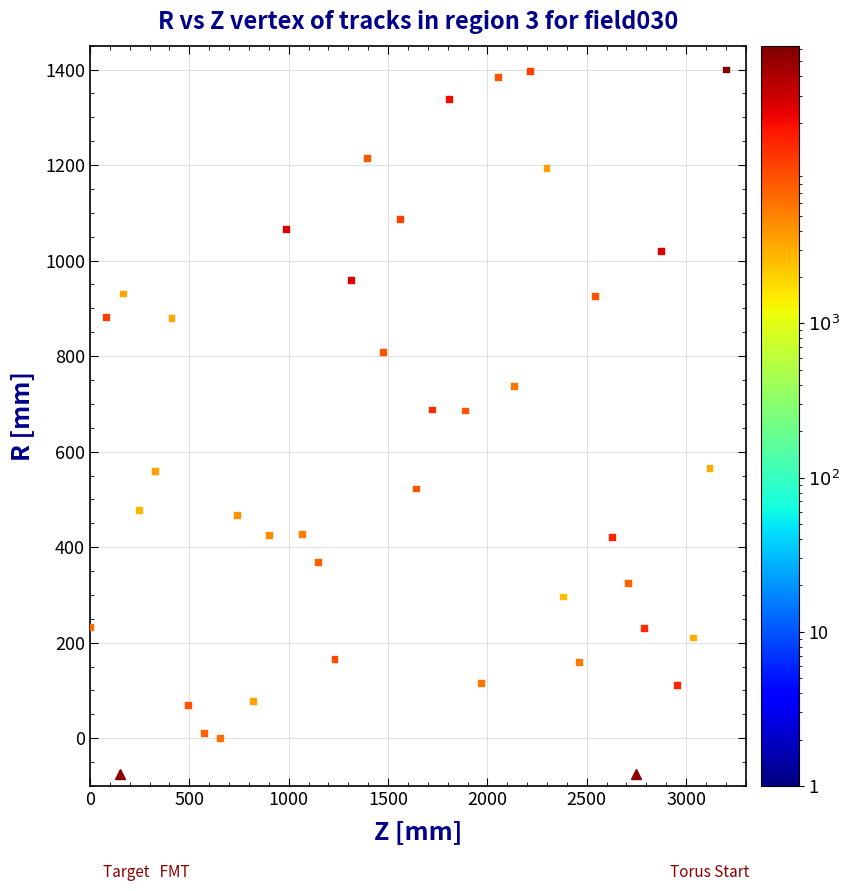

What is the range of Y values (max minus min)?

1400.0